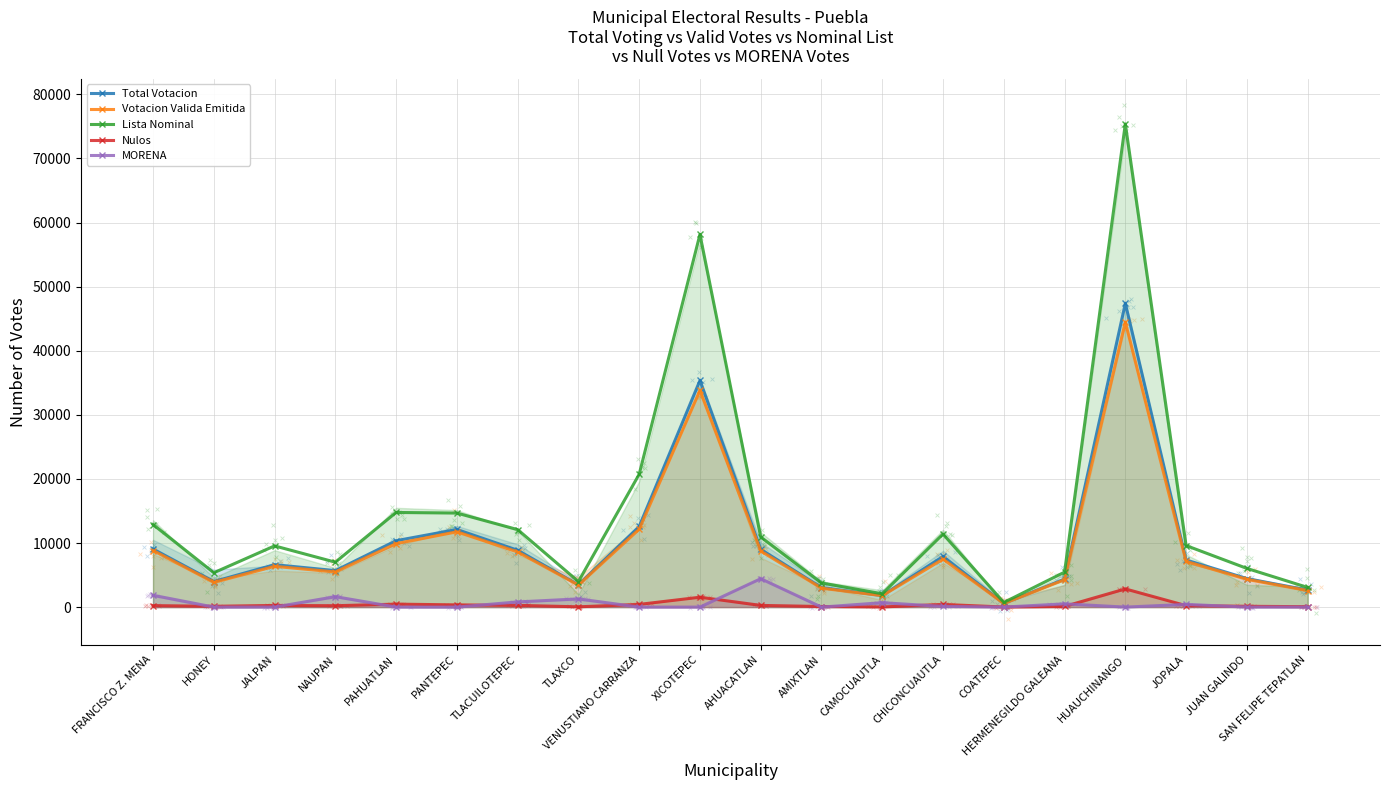

Which series reaches the minimum Y coordinate?

MORENA